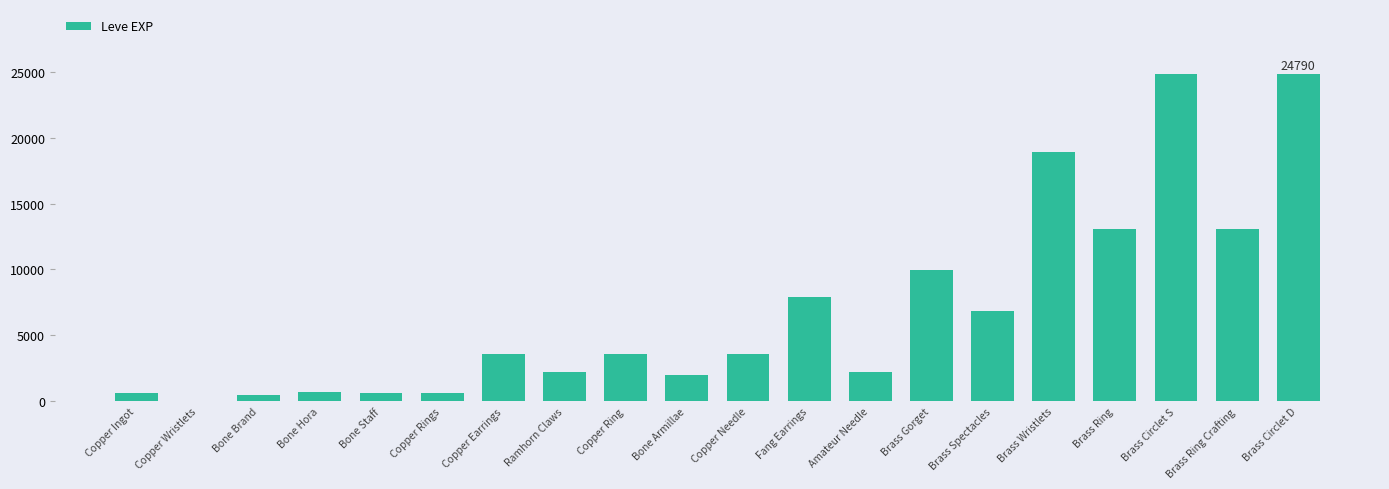

How many data points does each series have?

20